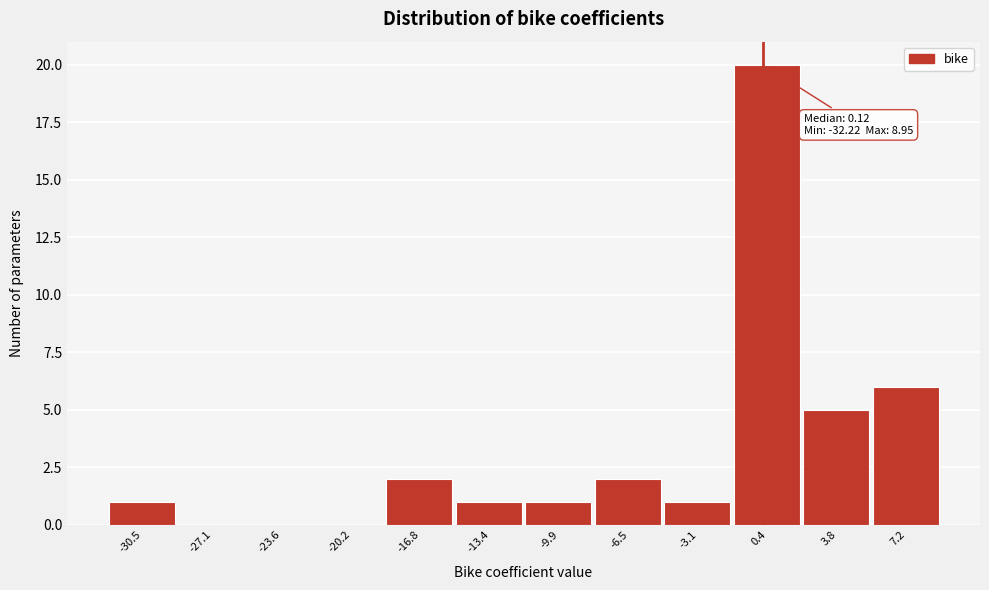

Which range on the x-axis has the tallest bar?

-1.5 to 2.0